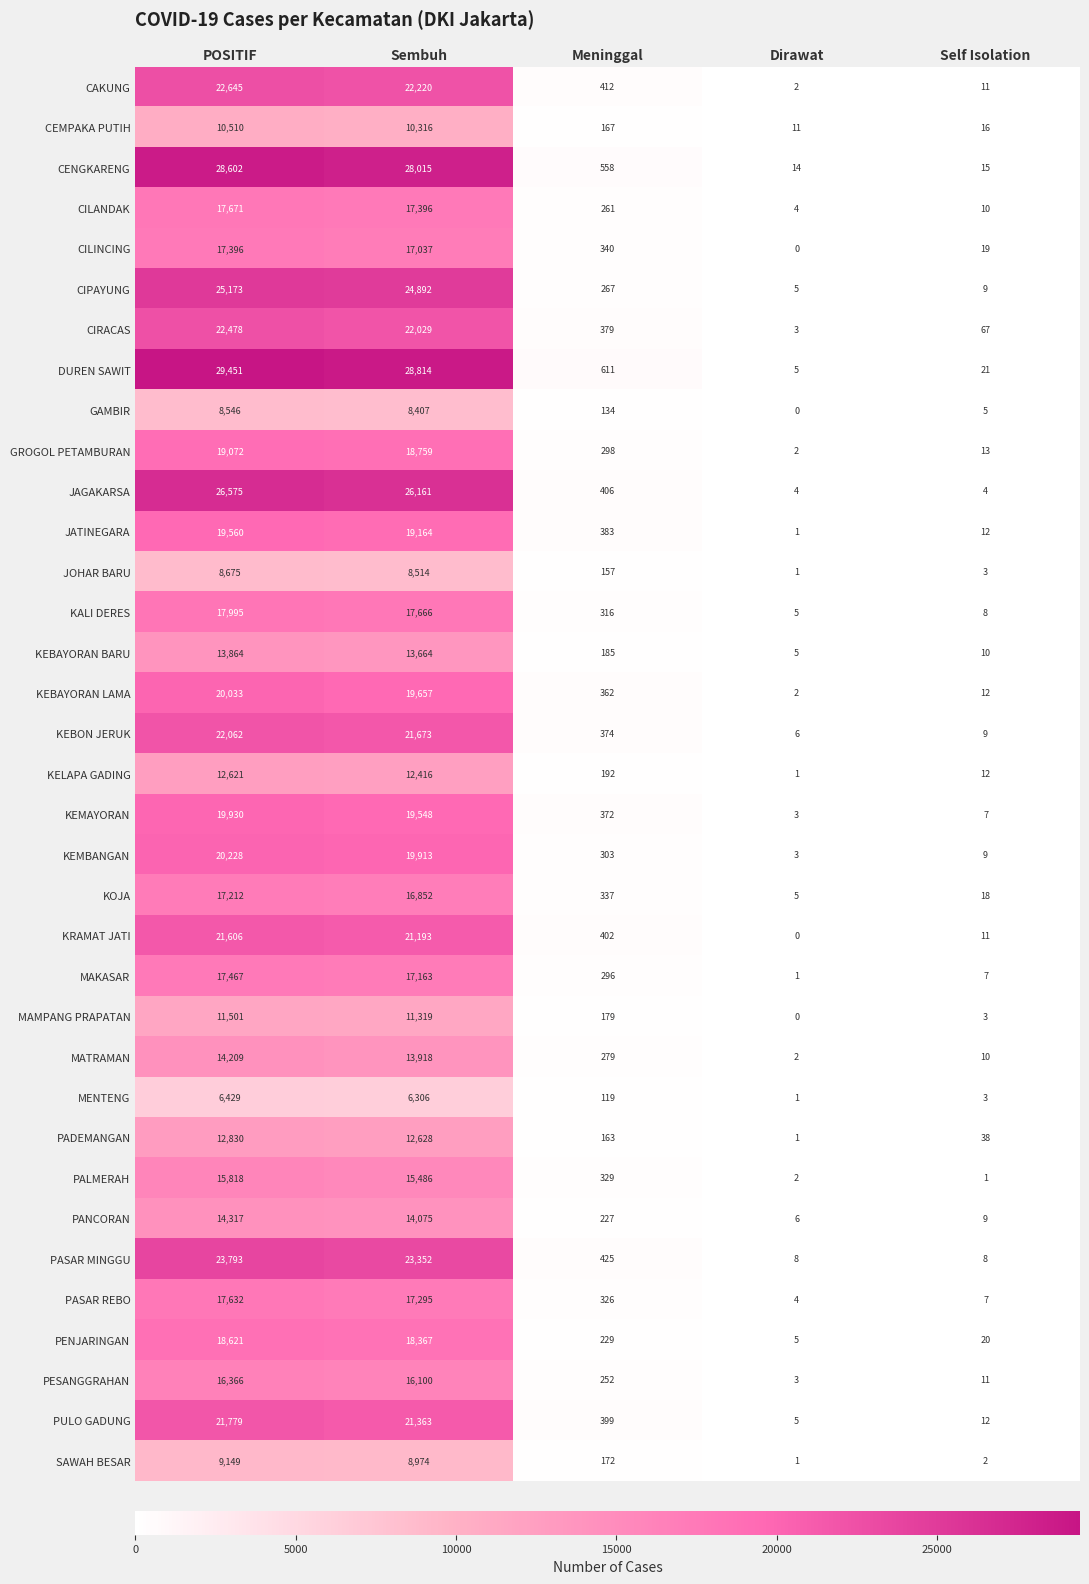

Which series has the largest range (max minus min)?

DUREN SAWIT